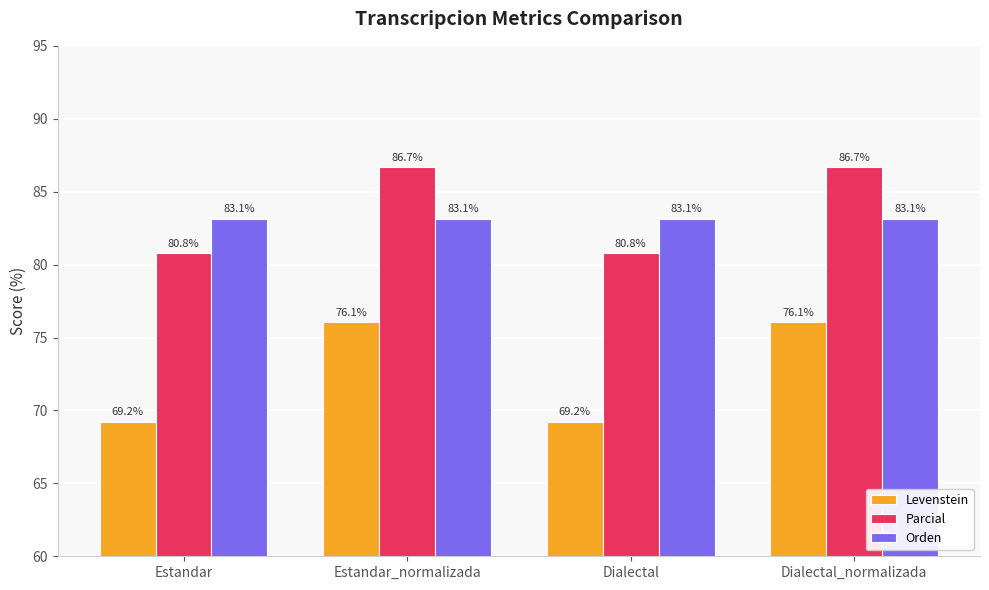

Which series has the widest spread of values?

Levenstein